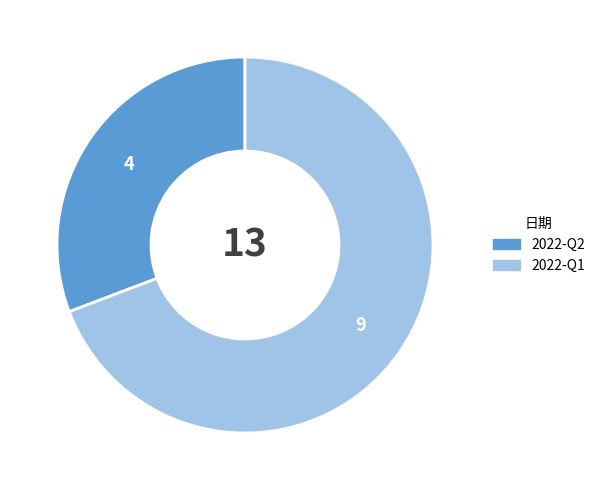

Which category has the smallest portion of the pie?

2022-Q2